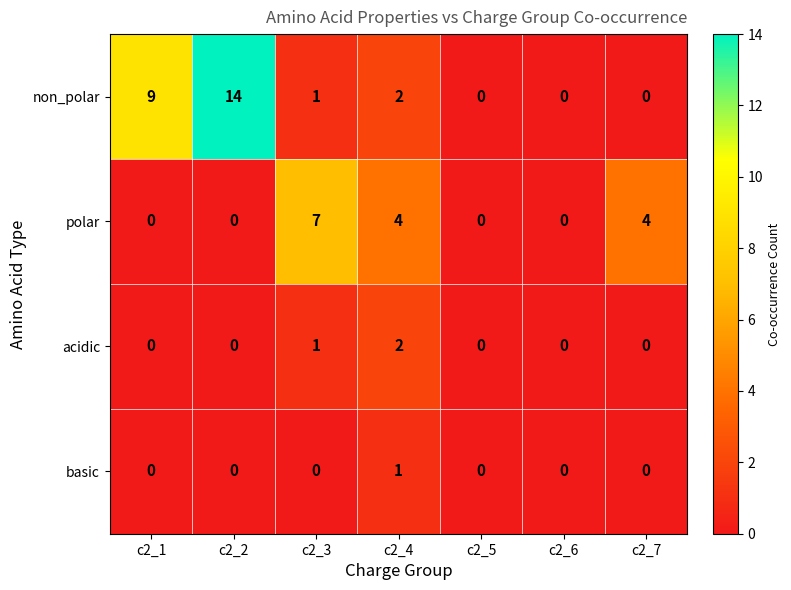

What is the sum of all polar values?

15